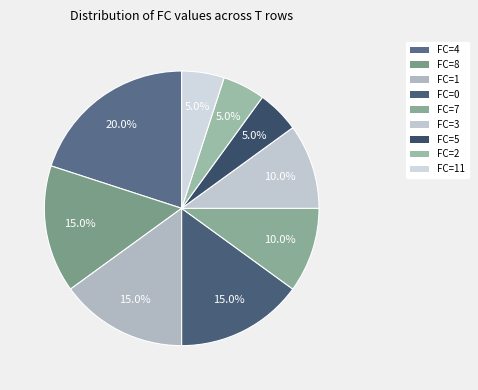

Is there a majority slice in this chart?

No